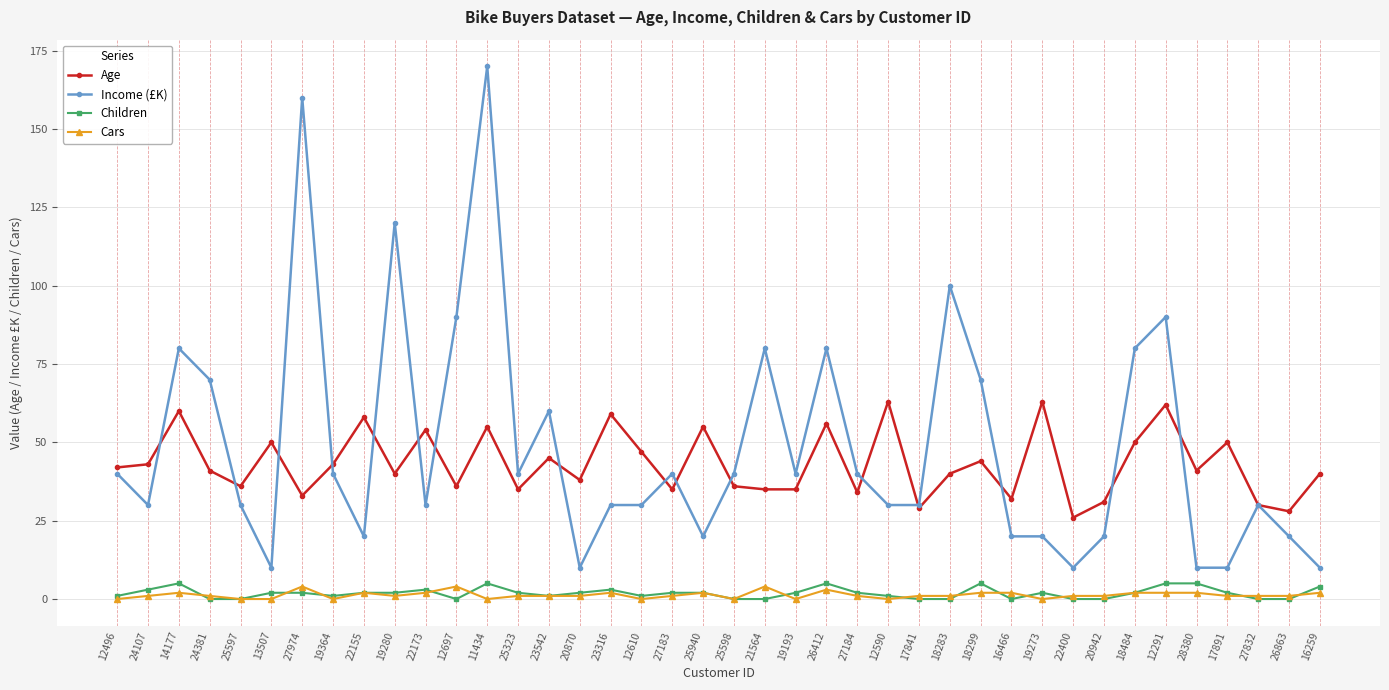

What is the difference between the maximum and second lowest values in the Income (£K) series?

160